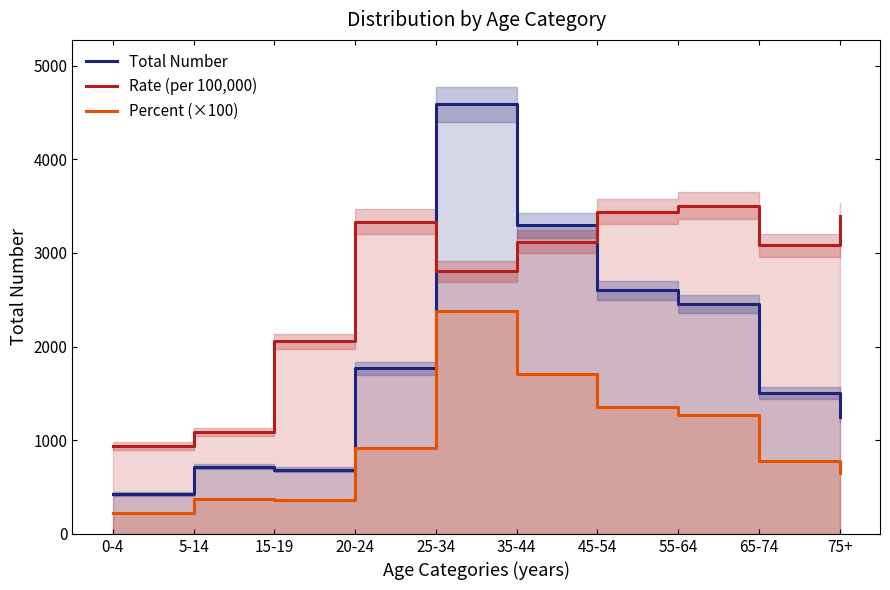

What is the sum of the Rate (per 100,000) values at 15-19 and 5-14?

3138.7